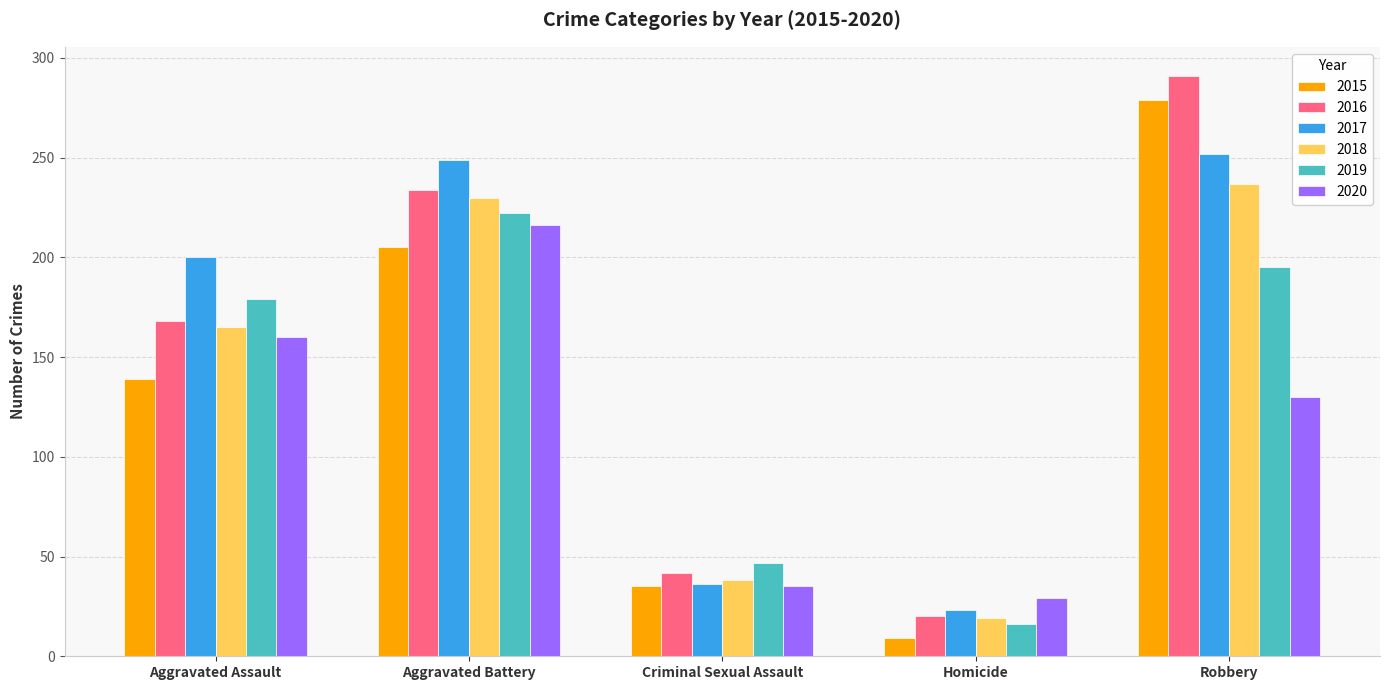

Reading left to right, what are all the values shown in this chart?

2015: 139	205	35	9	279
2016: 168	234	42	20	291
2017: 200	249	36	23	252
2018: 165	230	38	19	237
2019: 179	222	47	16	195
2020: 160	216	35	29	130